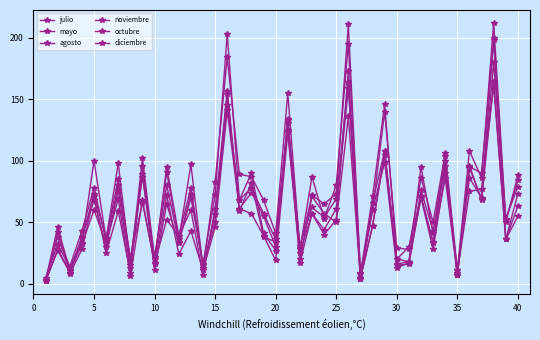

How many series are shown in this chart?

6